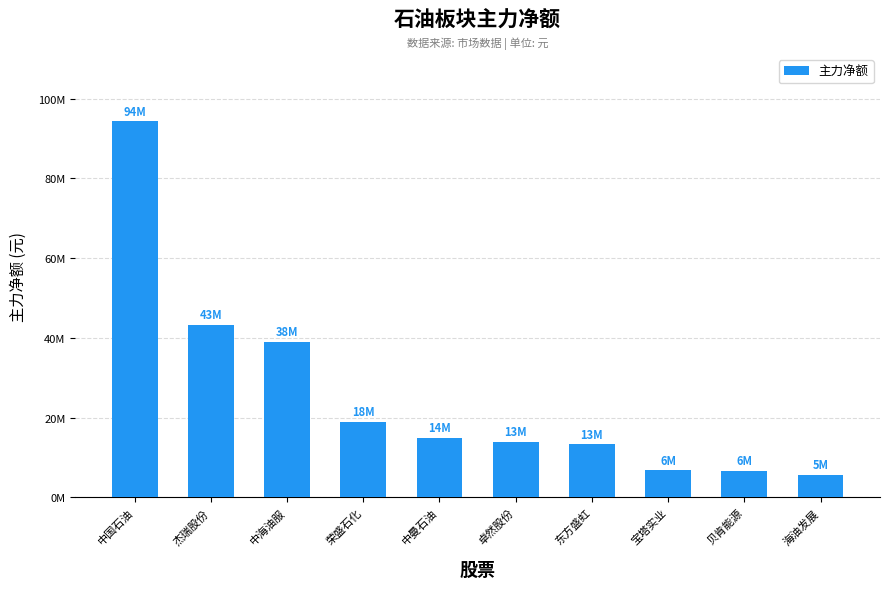

The chart shows a value of 43187945 at 杰瑞股份. True or false?

True